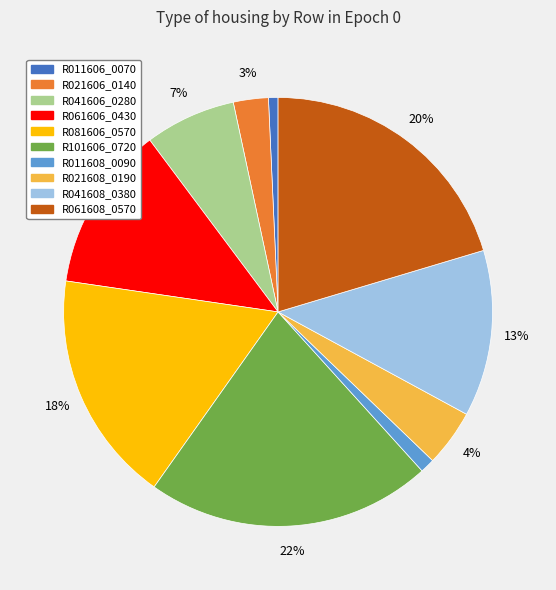

To the nearest percent, what percentage of the pie is R011606_0070?

1%